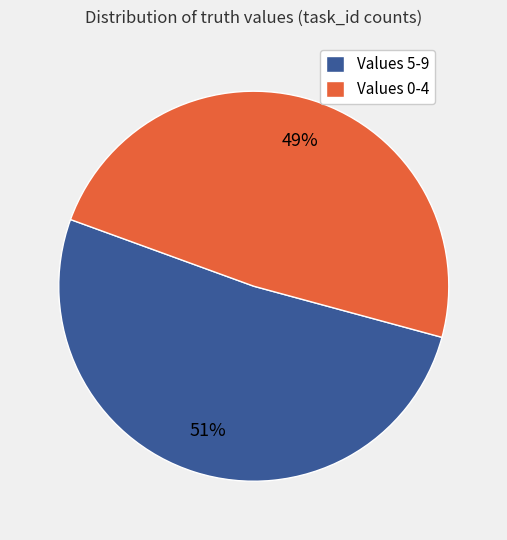

Rank the categories by value from lowest to highest.

Values 0-4, Values 5-9